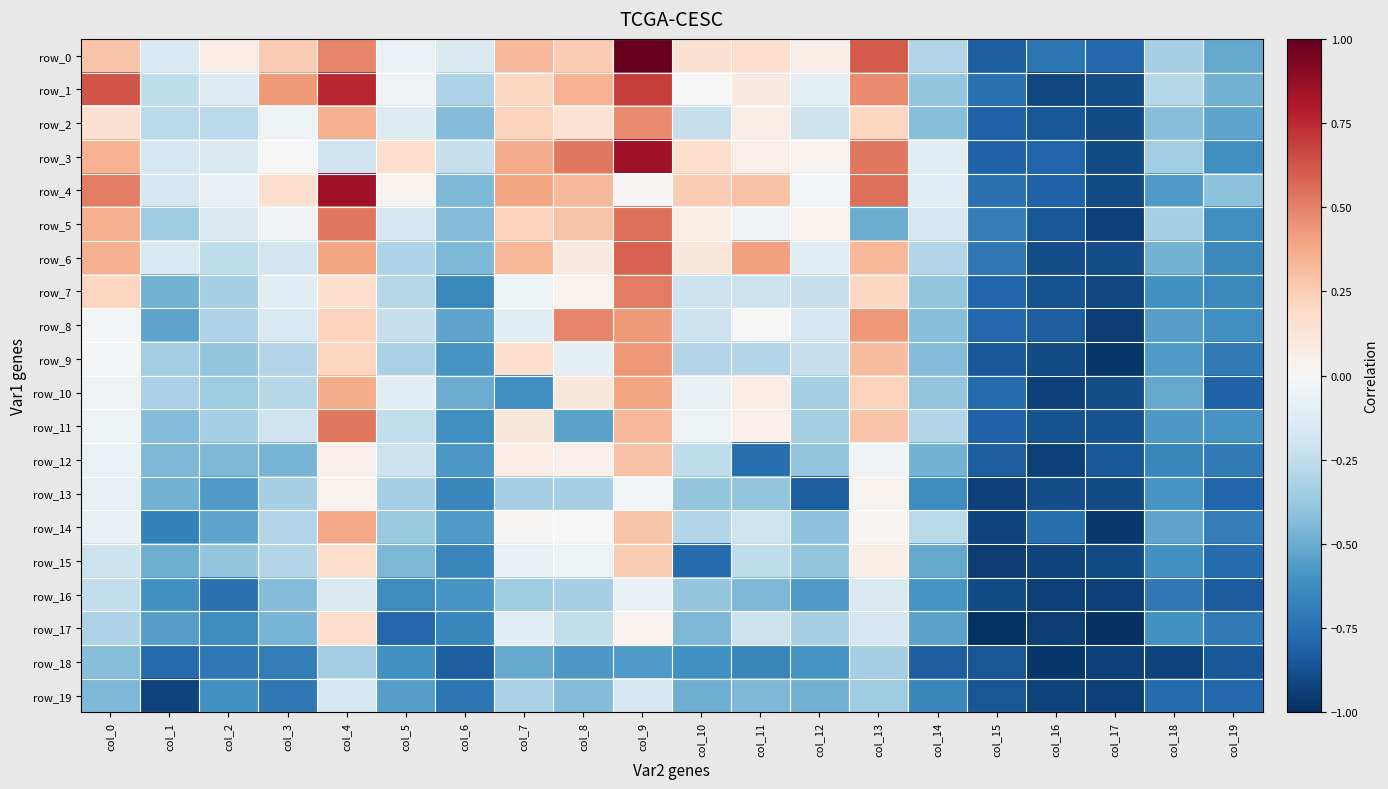

At which category does the chart reach its peak across all series?

col_9